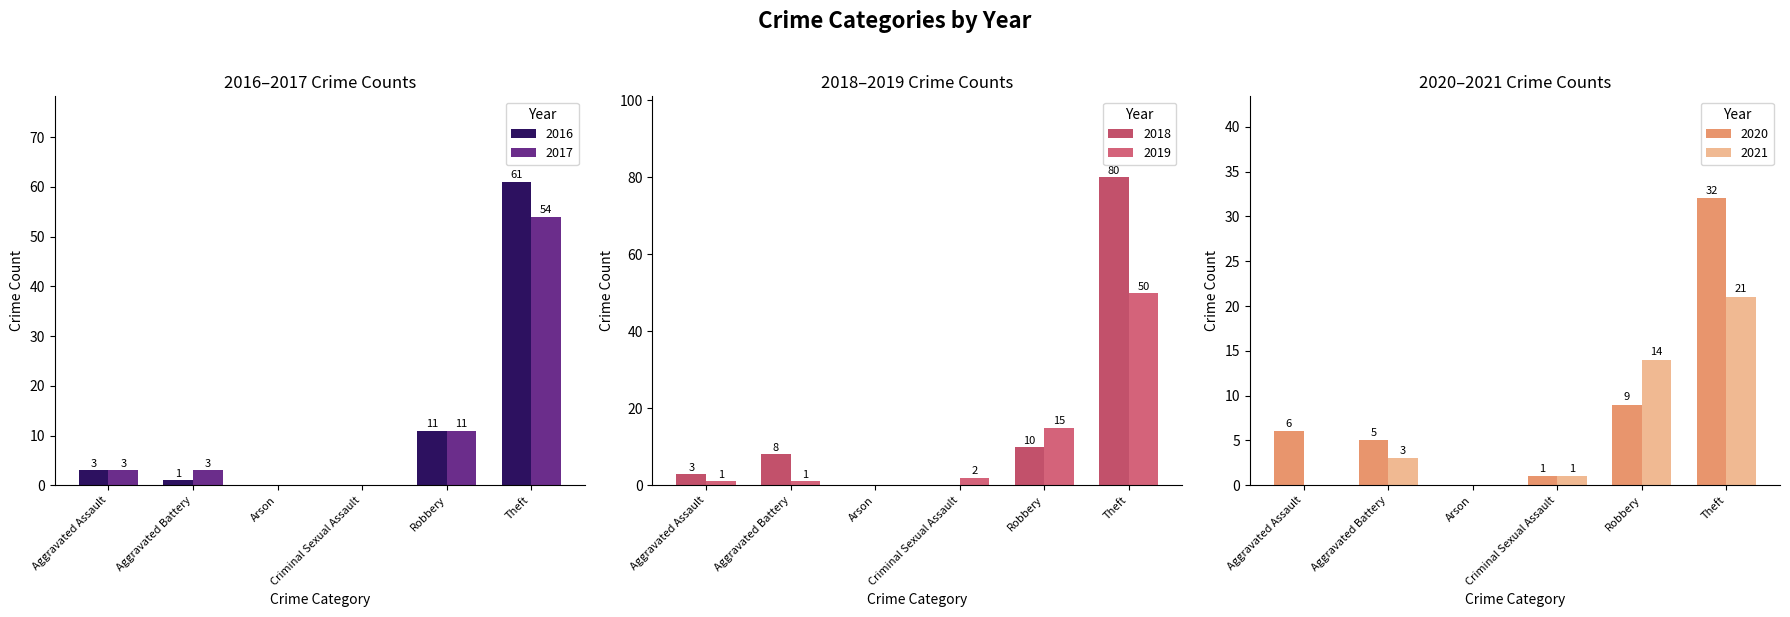

What is the difference between the maximum and minimum values in the 2020 series?

32